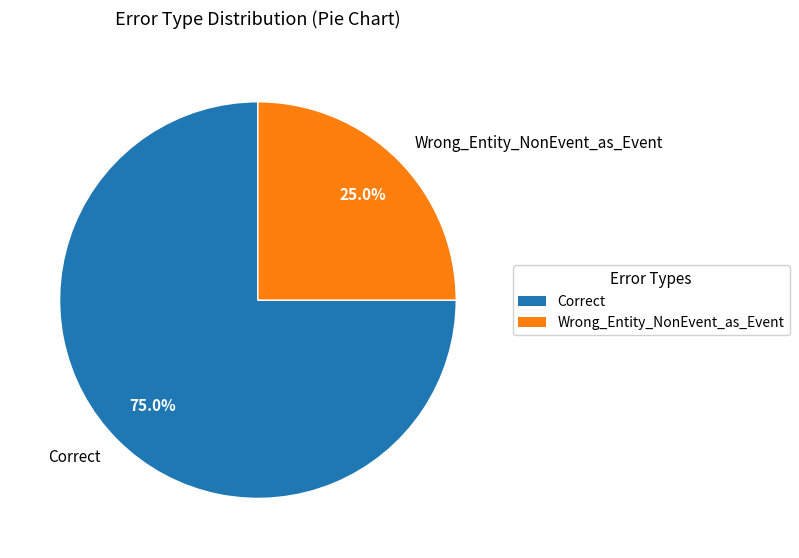

Between Wrong_Entity_NonEvent_as_Event and Correct, which is larger?

Correct